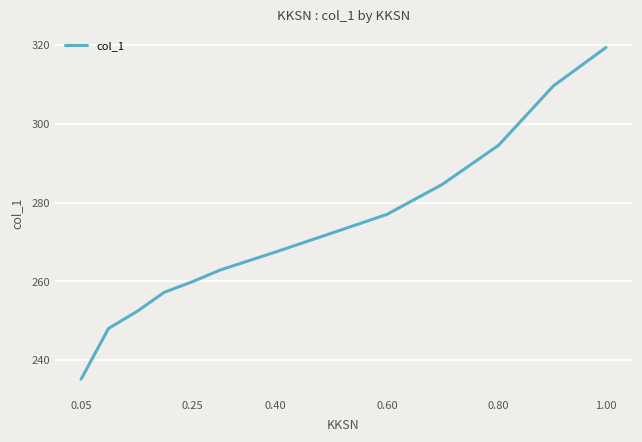

What is the difference between the maximum and minimum values?

84.3